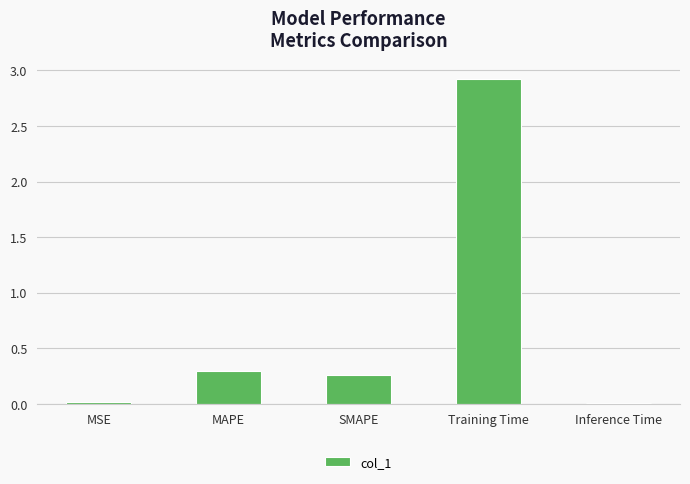

Does the chart contain stacked bars?

No